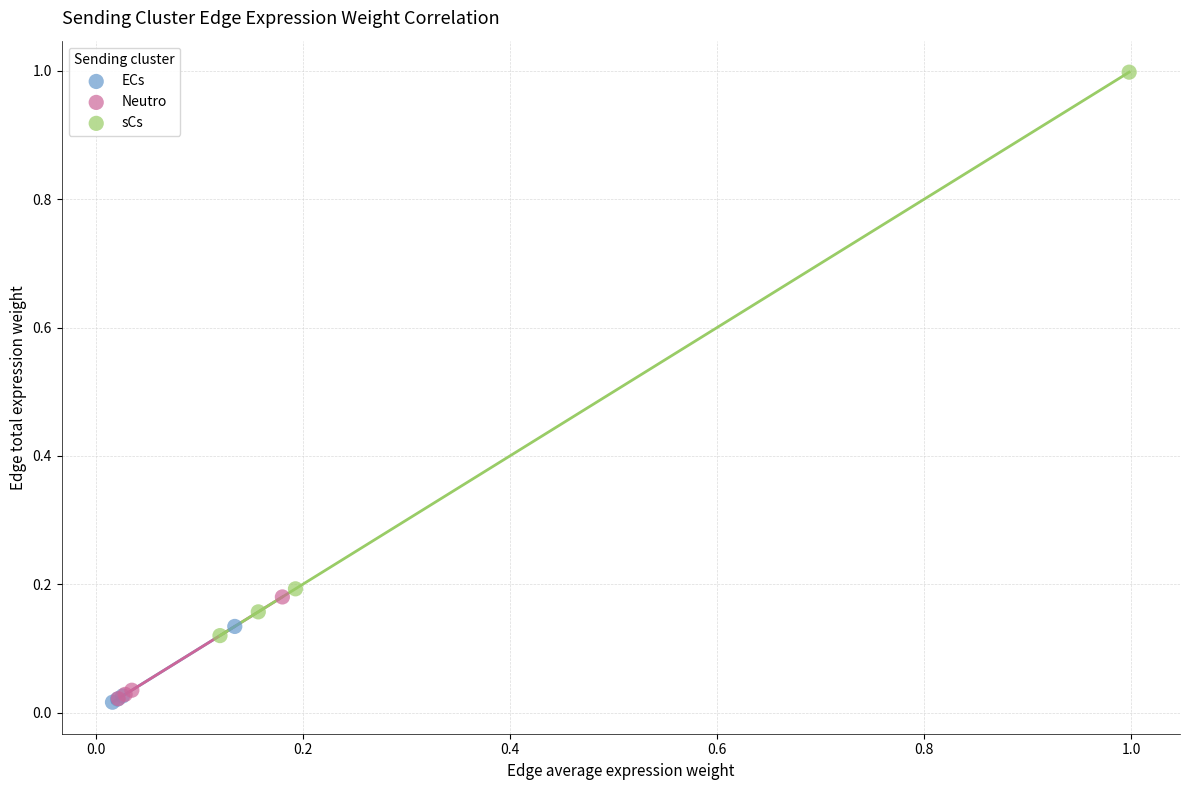

Which series has the widest spread of Y values?

sCs